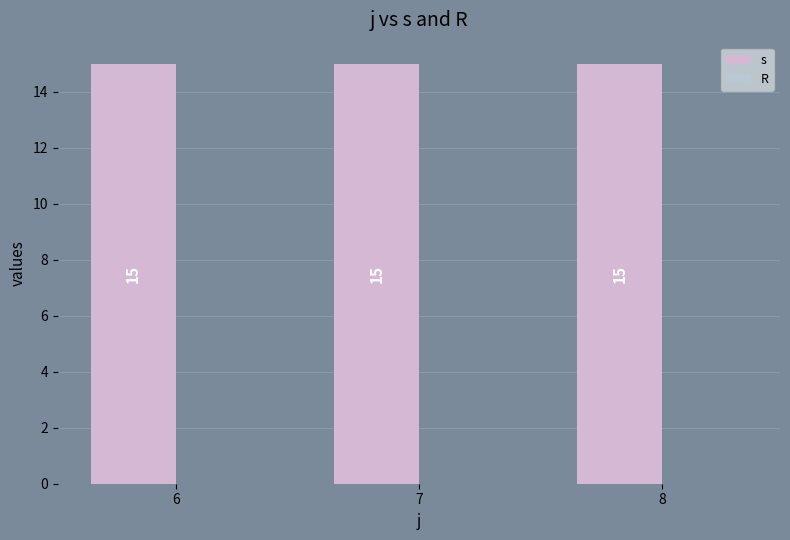

What is the difference between the highest and lowest values at 8?

15